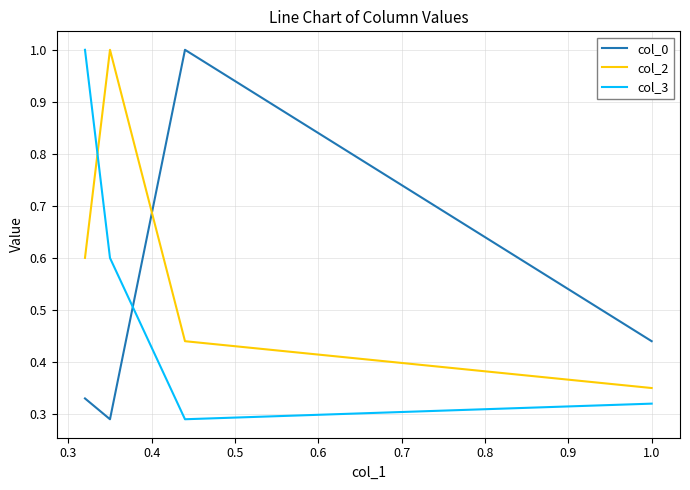

What is the difference between the col_0 values at 0.5 and 0.2?

0.1